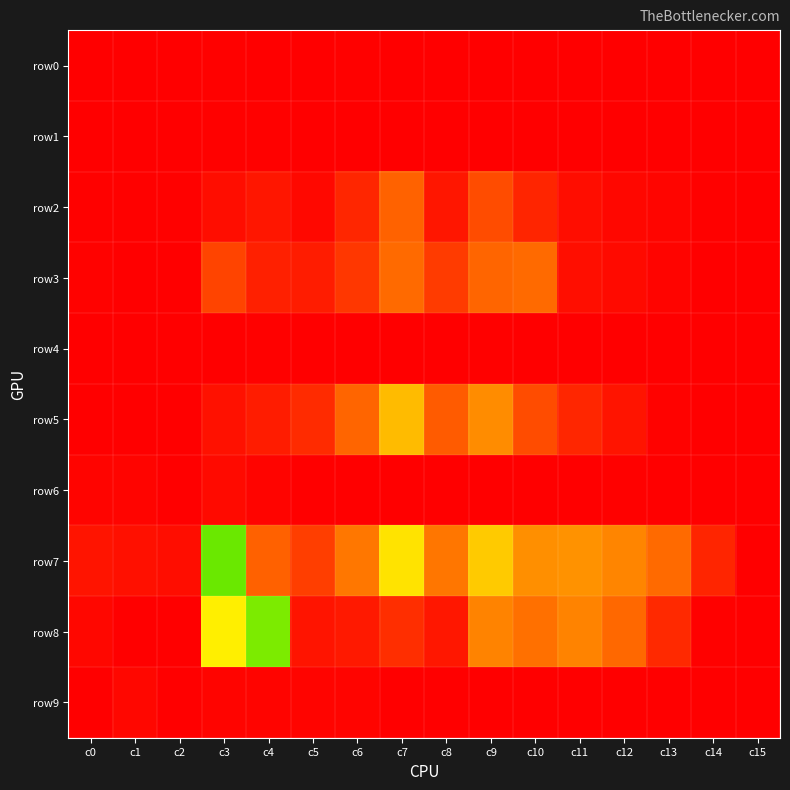

Reading left to right, list all the values displayed in this chart.

row0: c0=0	c1=0	c2=0	c3=7	c4=1	c5=0	c6=6	c7=4	c8=0	c9=0	c10=0	c11=0	c12=0	c13=0	c14=0	c15=0
row1: c0=0	c1=0	c2=2	c3=6	c4=9	c5=1	c6=4	c7=2	c8=0	c9=0	c10=0	c11=0	c12=0	c13=0	c14=0	c15=0
row2: c0=8	c1=6	c2=8	c3=50	c4=79	c5=32	c6=135	c7=337	c8=77	c9=261	c10=128	c11=49	c12=28	c13=22	c14=9	c15=0
row3: c0=13	c1=3	c2=0	c3=232	c4=113	c5=97	c6=190	c7=362	c8=206	c9=344	c10=361	c11=54	c12=39	c13=20	c14=0	c15=0
row4: c0=0	c1=0	c2=2	c3=4	c4=9	c5=0	c6=1	c7=2	c8=2	c9=8	c10=2	c11=0	c12=0	c13=0	c14=0	c15=0
row5: c0=0	c1=0	c2=0	c3=64	c4=96	c5=148	c6=345	c7=632	c8=312	c9=475	c10=261	c11=132	c12=72	c13=13	c14=0	c15=0
row6: c0=16	c1=16	c2=1	c3=37	c4=20	c5=0	c6=0	c7=2	c8=0	c9=4	c10=2	c11=5	c12=6	c13=2	c14=0	c15=0
row7: c0=74	c1=56	c2=50	c3=1113	c4=2250	c5=213	c6=407	c7=768	c8=400	c9=684	c10=485	c11=495	c12=450	c13=362	c14=127	c15=0
row8: c0=30	c1=0	c2=0	c3=1772	c4=1500	c5=74	c6=86	c7=157	c8=84	c9=446	c10=382	c11=444	c12=356	c13=144	c14=7	c15=0
row9: c0=2581	c1=26	c2=0	c3=18	c4=18	c5=16	c6=17	c7=0	c8=0	c9=0	c10=0	c11=0	c12=0	c13=0	c14=0	c15=0